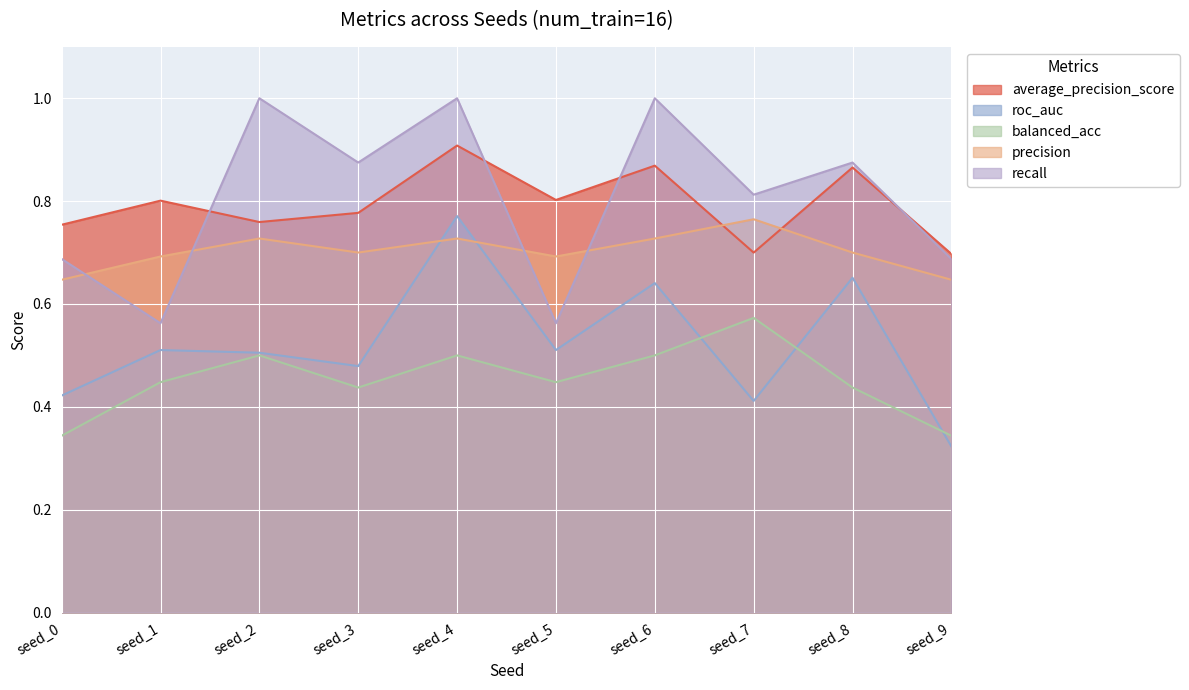

Where is roc_auc nearest to the value 0?

seed_9